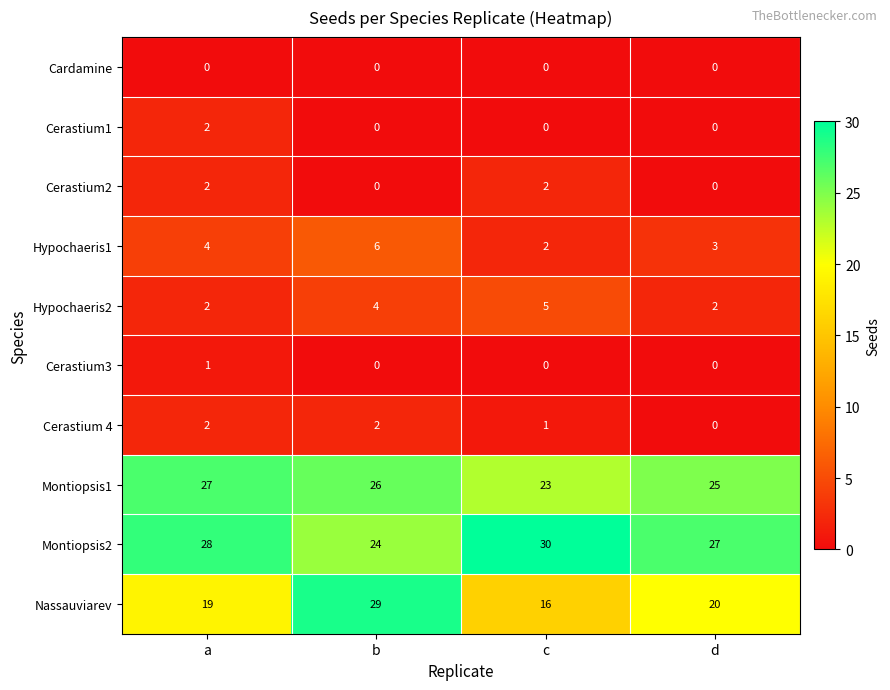

Which series has the largest total across all categories?

Montiopsis2